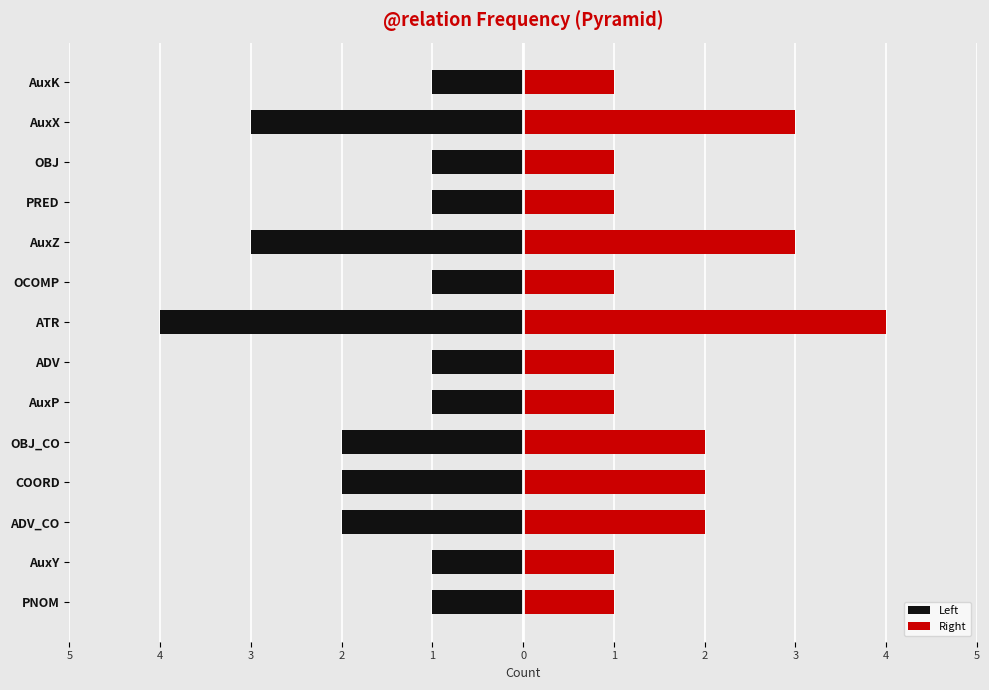

Reading right to left, extract all data points from this chart.

Left: -1	-3	-1	-1	-3	-1	-4	-1	-1	-2	-2	-2	-1	-1
Right: 1	3	1	1	3	1	4	1	1	2	2	2	1	1